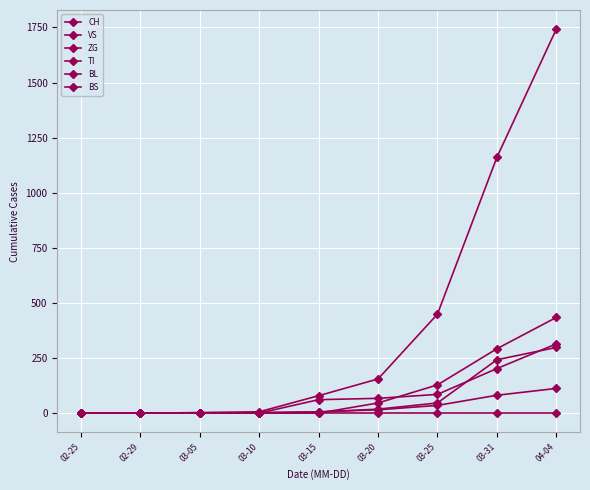

Count the number of data series in this chart.

6